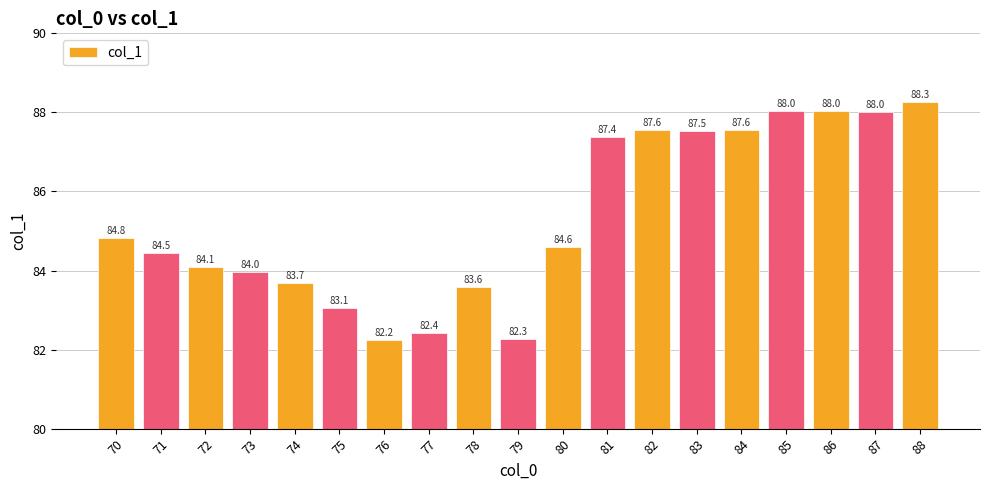

Which category has the lowest value across all series?

76